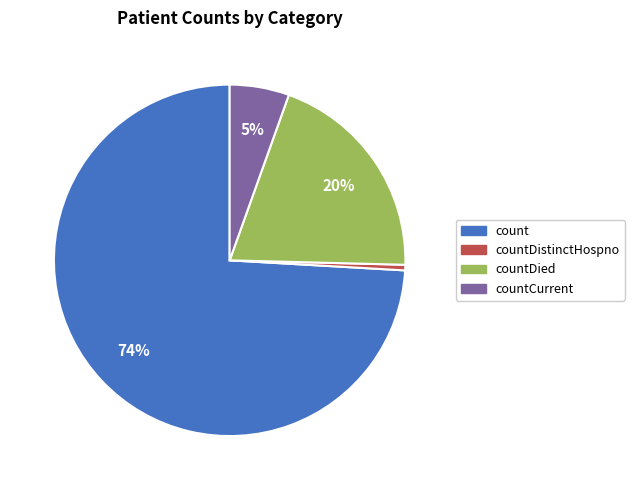

Is there any slice that represents more than half of the pie?

Yes